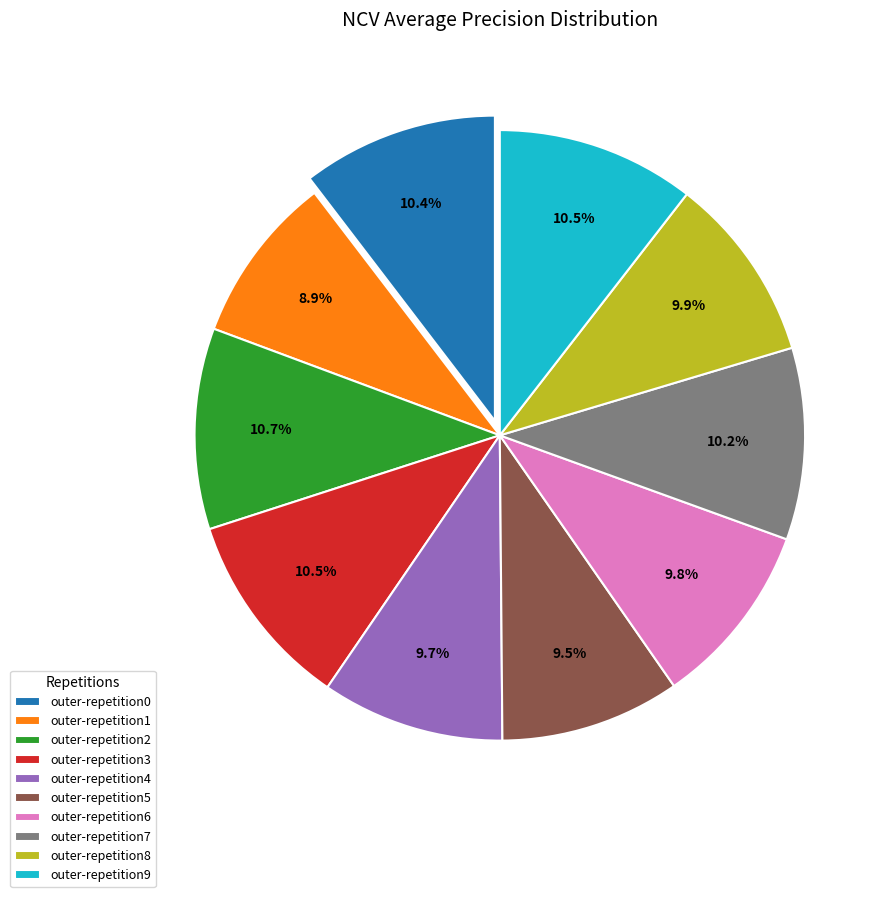

To the nearest percent, what is the combined percentage of outer-repetition7 and outer-repetition2?

21%